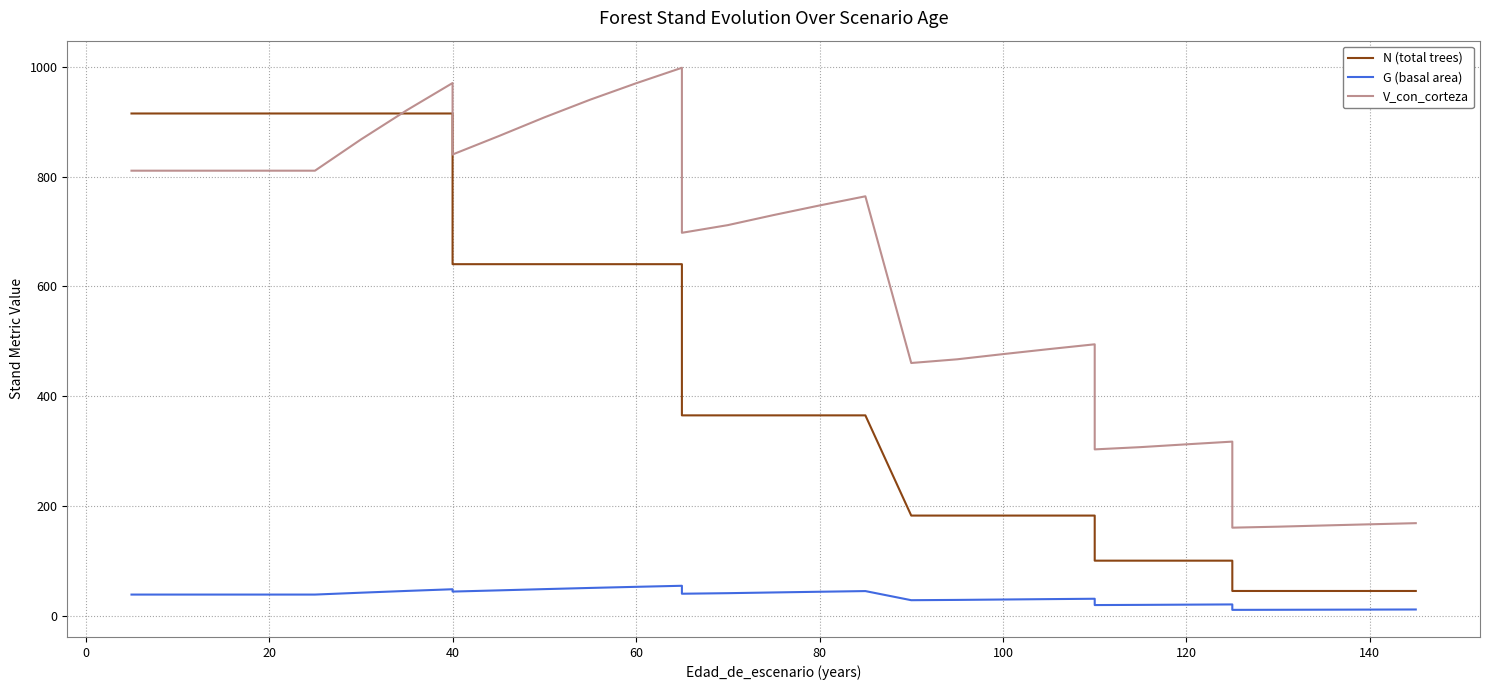

List the series in order of their peak value, highest first.

V_con_corteza, N (total trees), G (basal area)